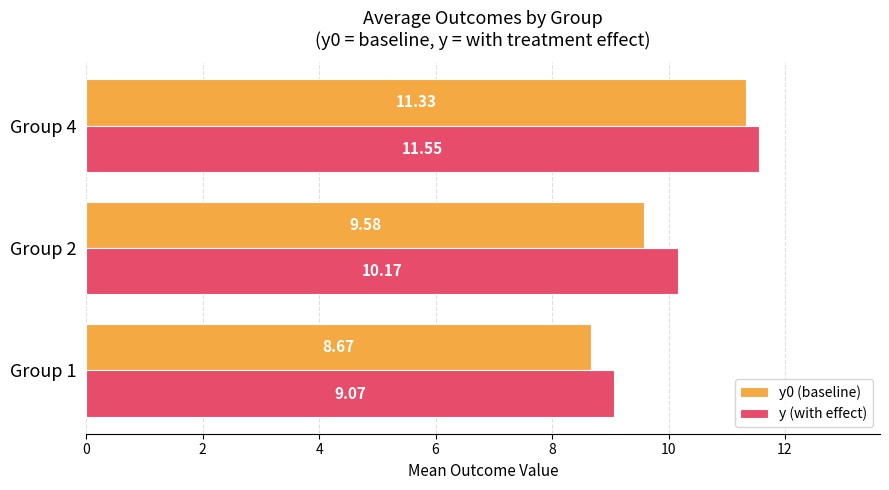

What are all the series names shown in the legend?

y0 (baseline), y (with effect)